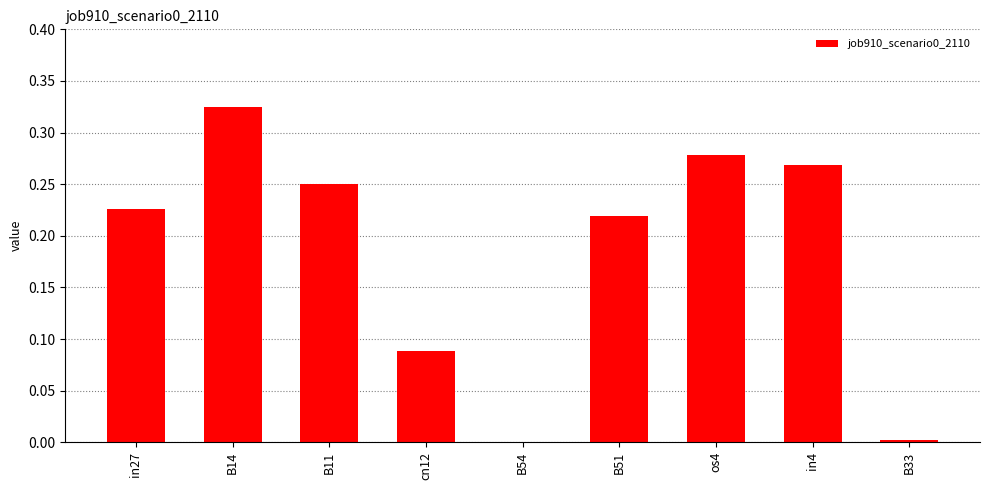

The value at B51 is 0.3. True or false?

False